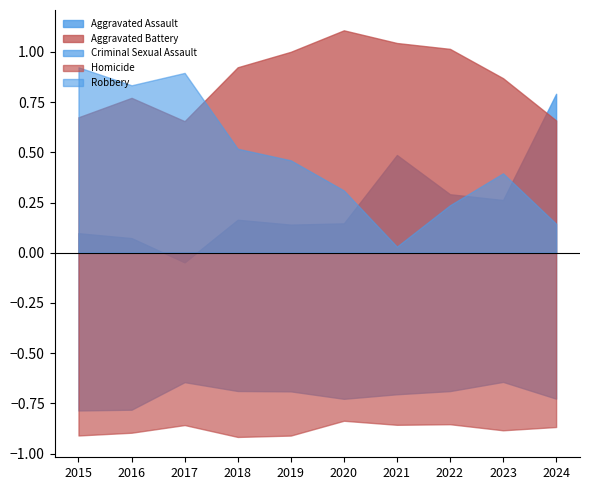

At which label is Criminal Sexual Assault closest to 31?

2019